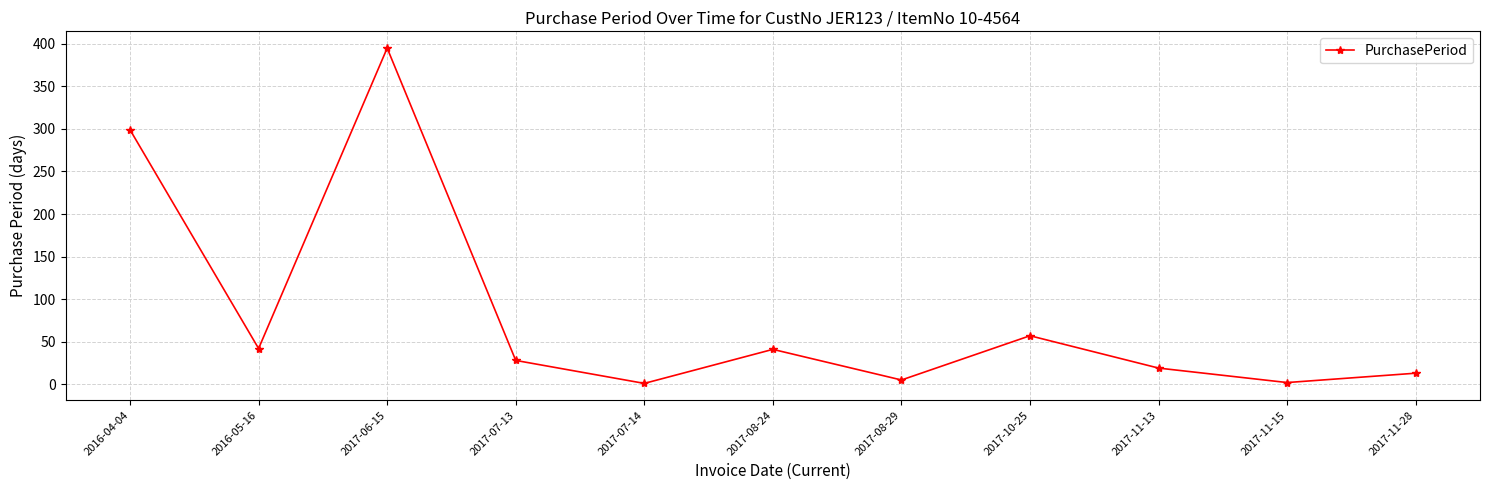

Does the chart display data point markers on the line(s)?

Yes